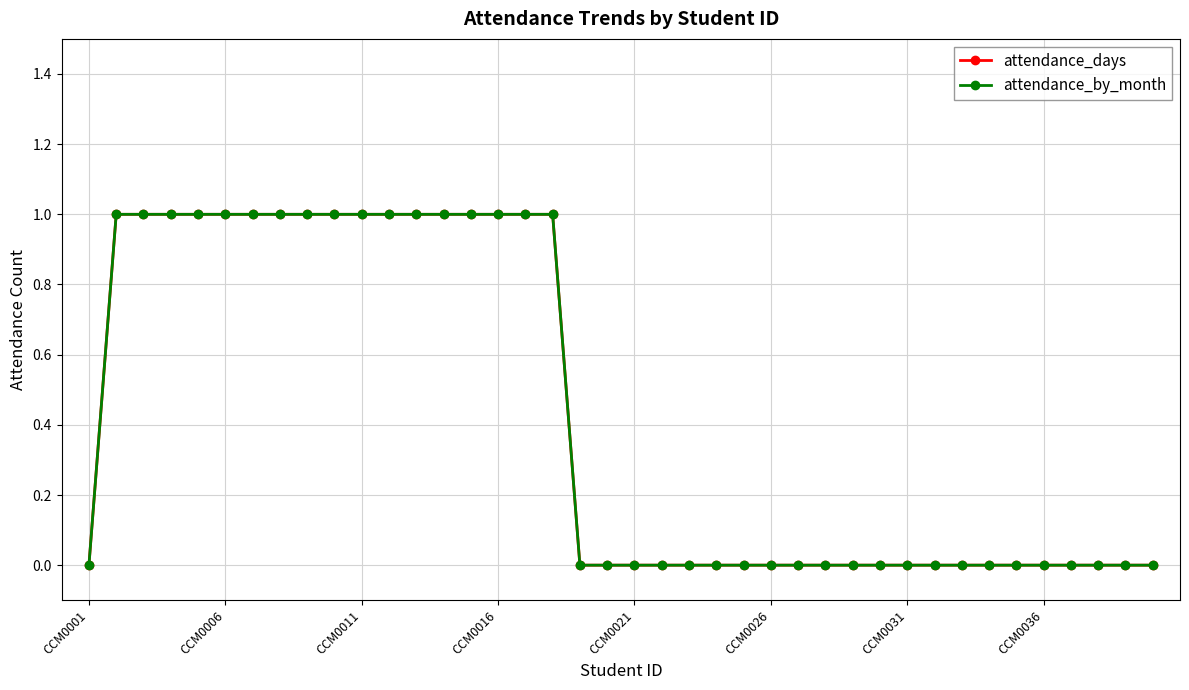

Which label corresponds to the smallest value in the chart?

CCM0001